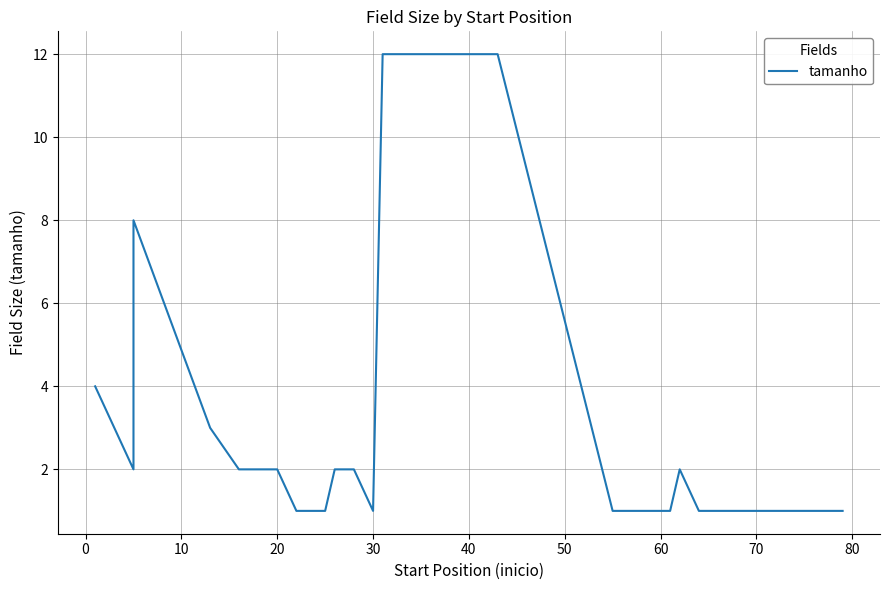

What is the value of the 26th point from the left?

1